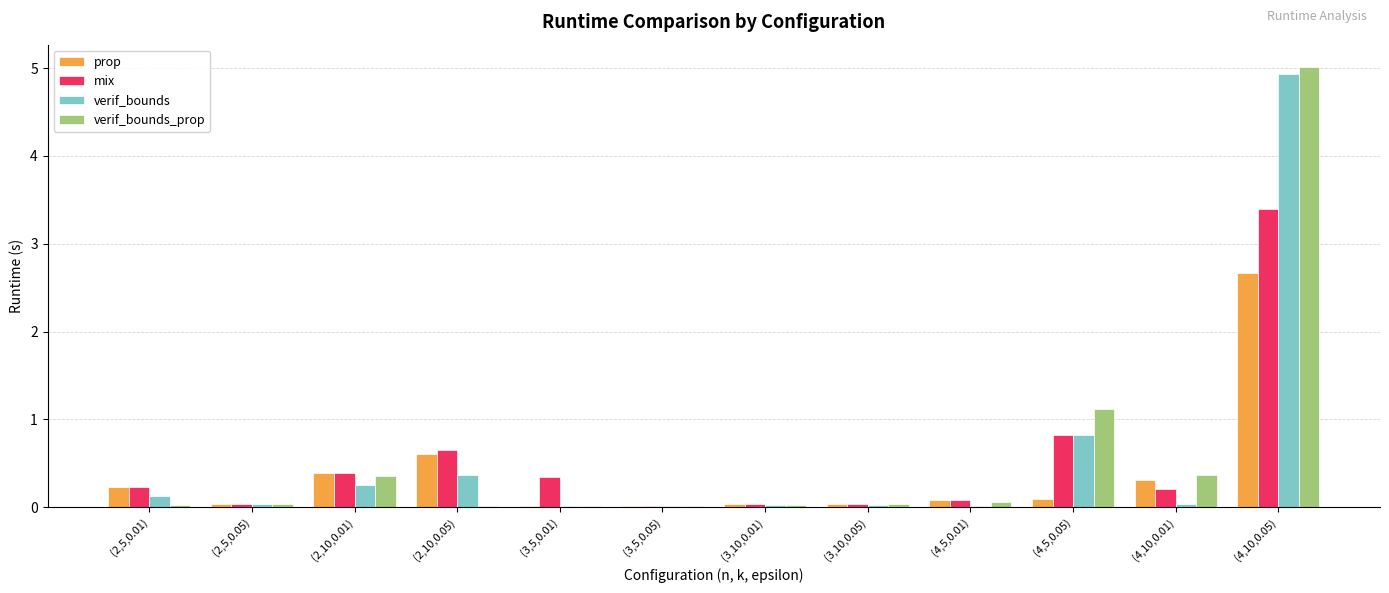

Count the number of data series in this chart.

4